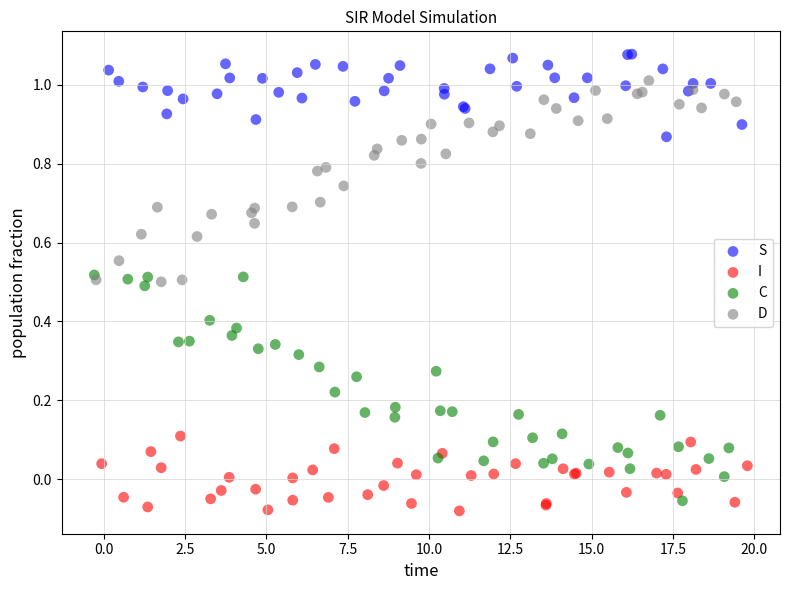

Which series has the largest Y range (max minus min)?

C